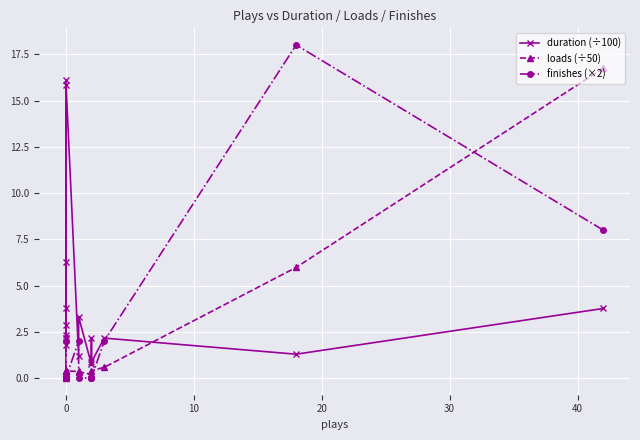

Which series changed the most between 10 and 15?

loads (÷50)